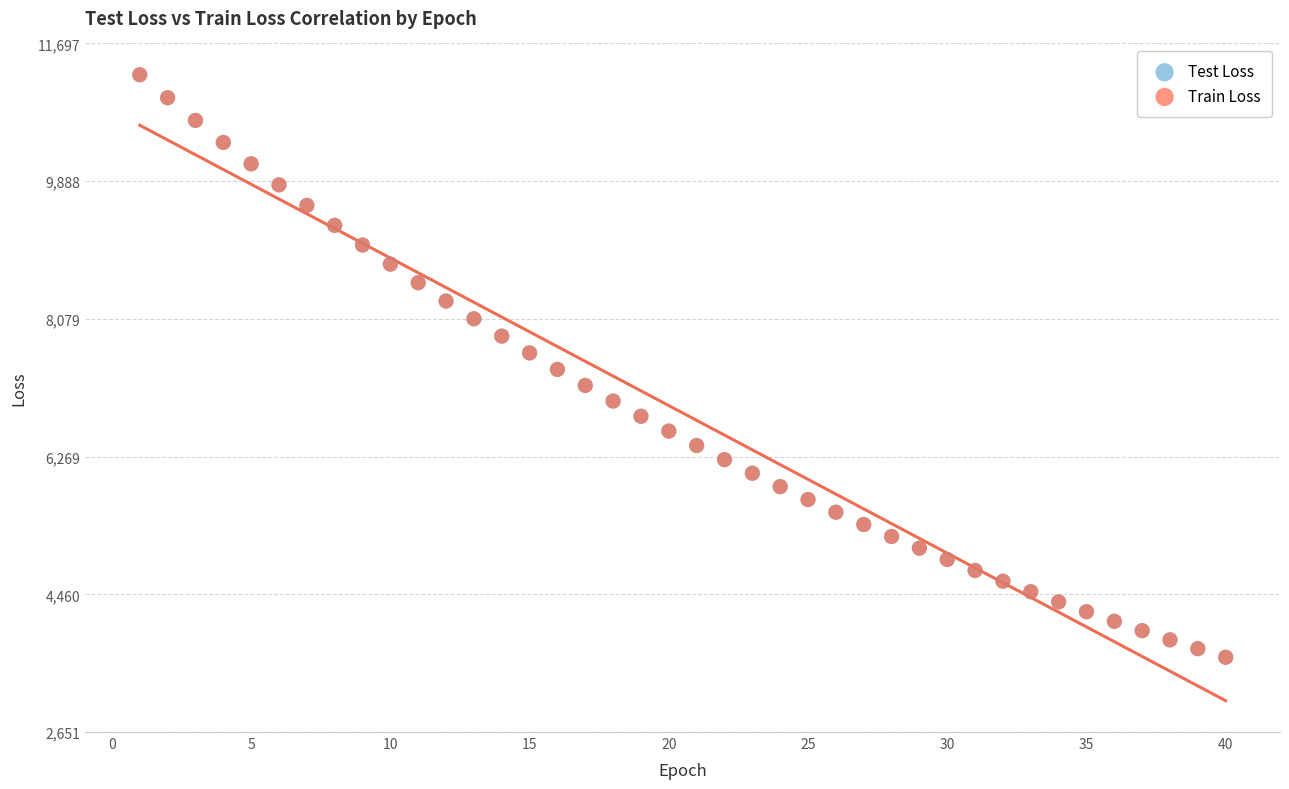

What are all the series names shown in the legend?

Test Loss, Train Loss